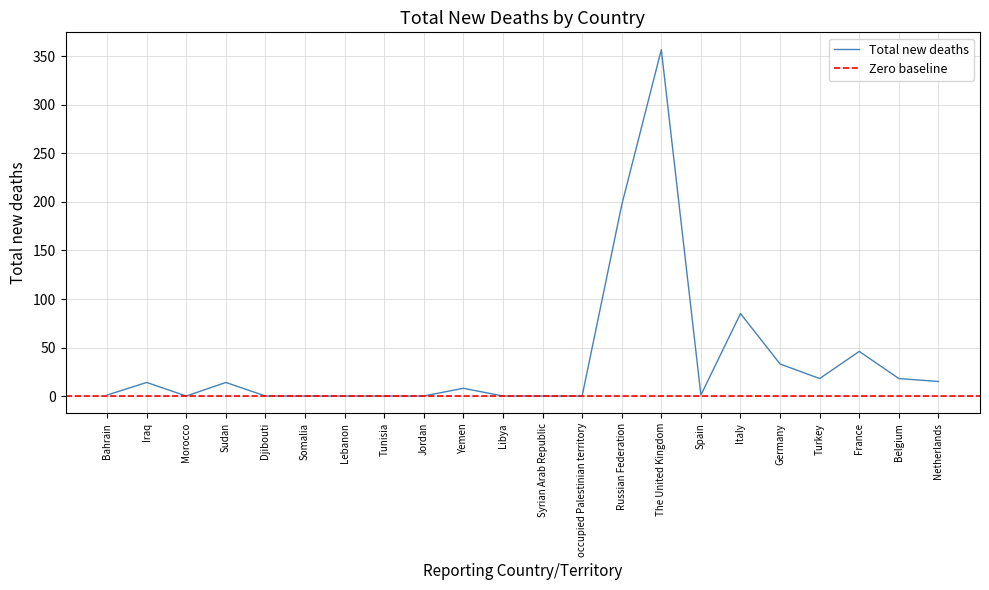

Between Yemen and Sudan, which is larger?

Sudan